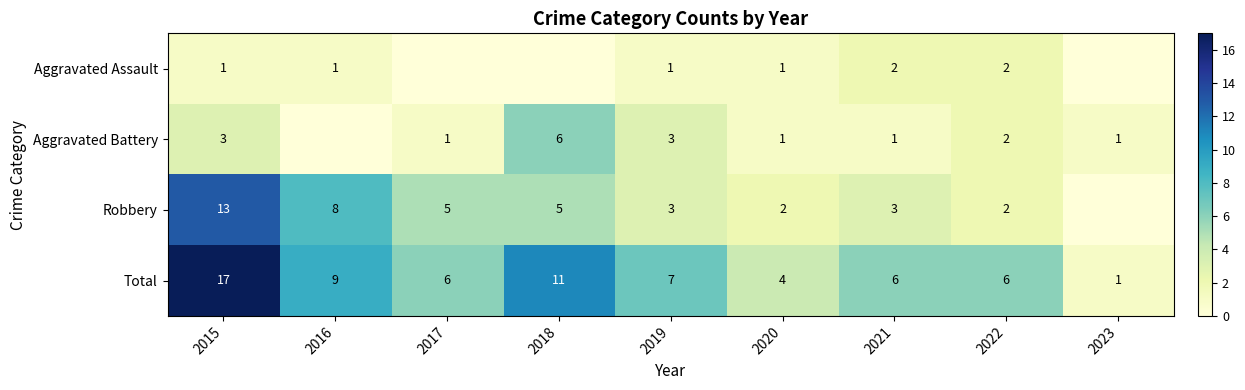

What is the highest value of the Total series?

17